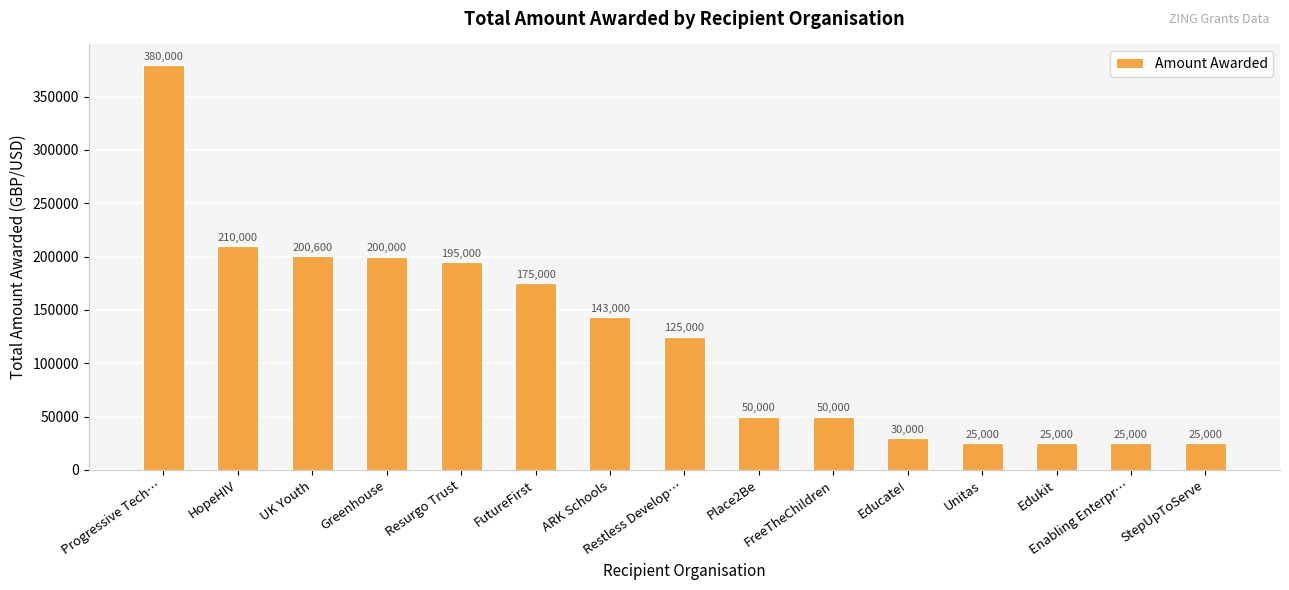

What is the minimum value shown in the chart?

25000